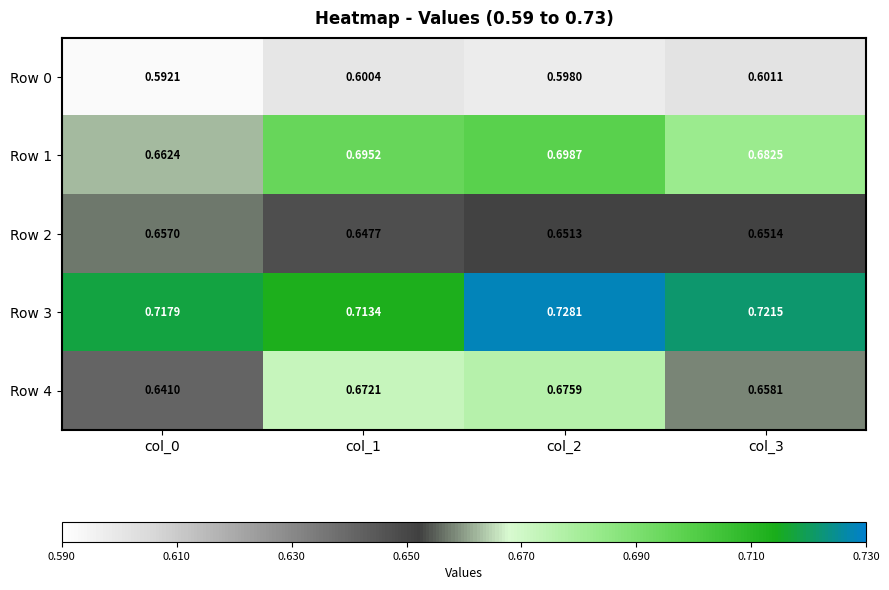

What is the difference between the highest and lowest values at col_2?

0.1